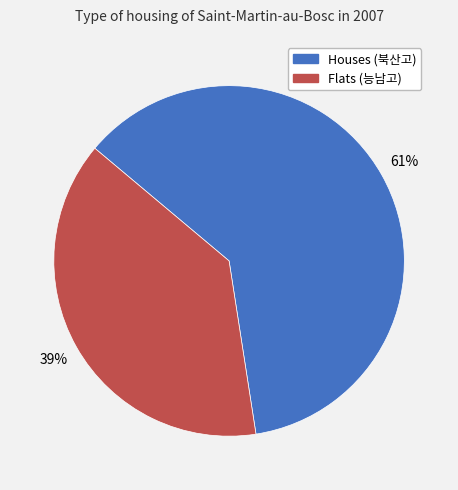

Is there any slice that represents more than half of the pie?

Yes